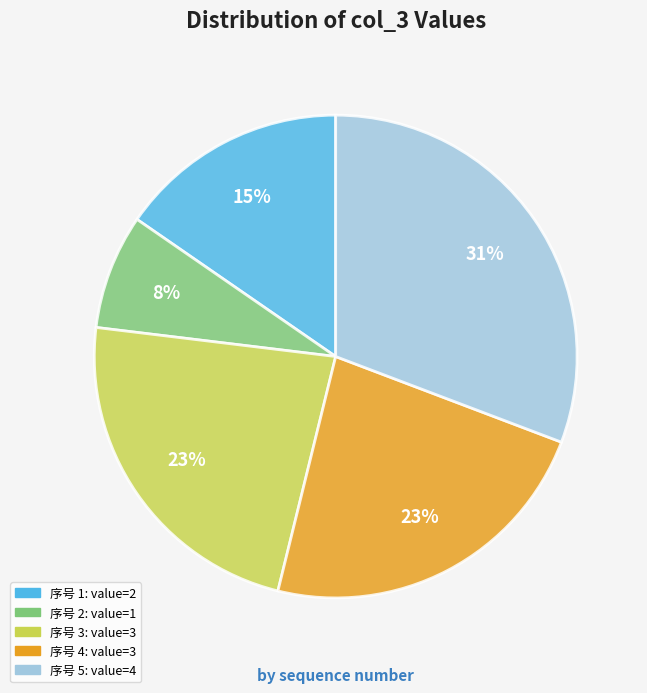

To the nearest percent, what is the average slice percentage?

20%